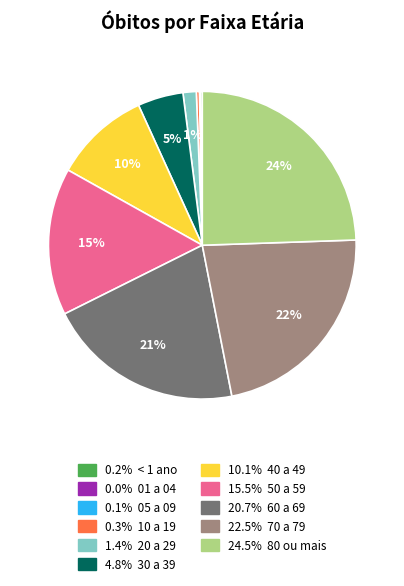

To the nearest percent, what is the average slice percentage?

9%